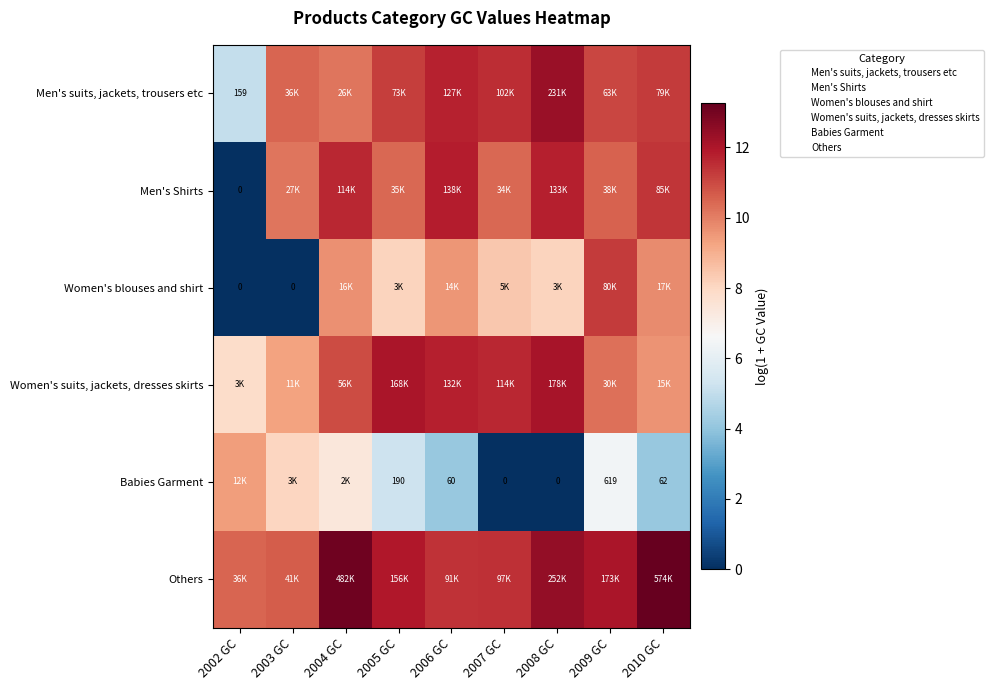

What is the maximum value shown in the chart?

13.3